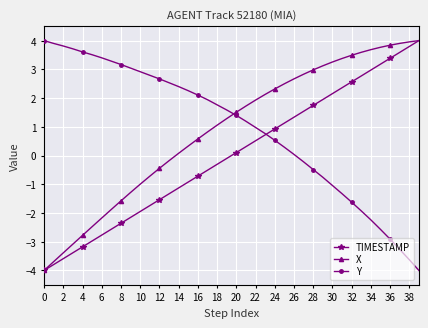

What is the value of the X point at the 39th from the left?

4.0